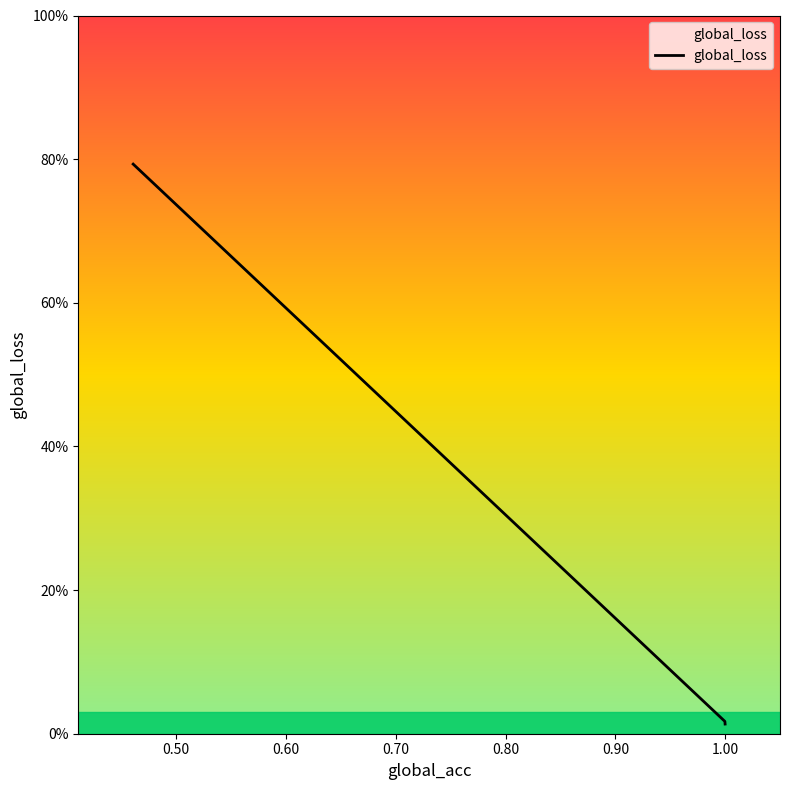

Is this an area chart (filled region under the line)?

Yes